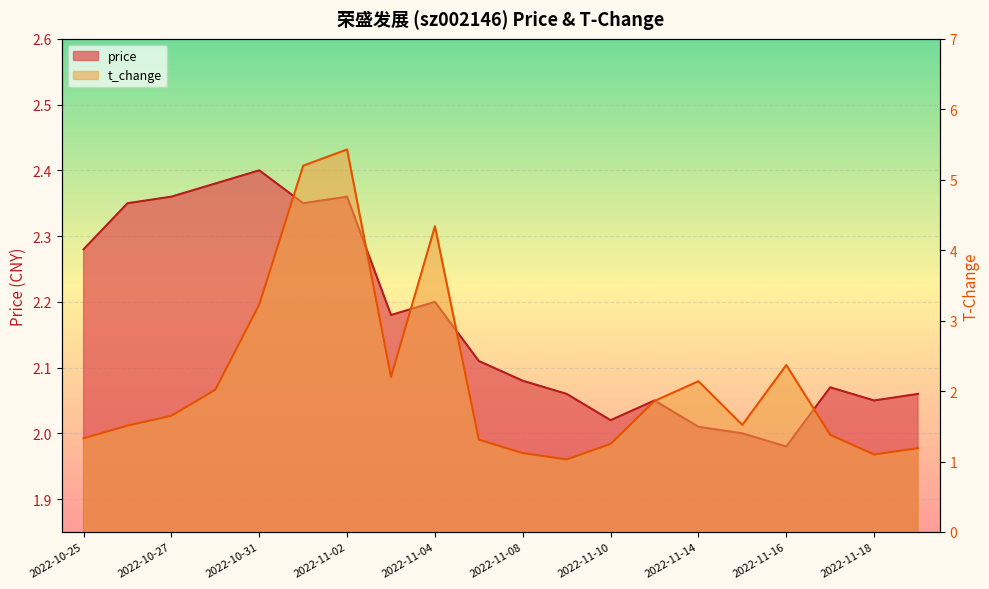

Between 2022-11-09 and 2022-11-15, which series saw the biggest shift?

t_change